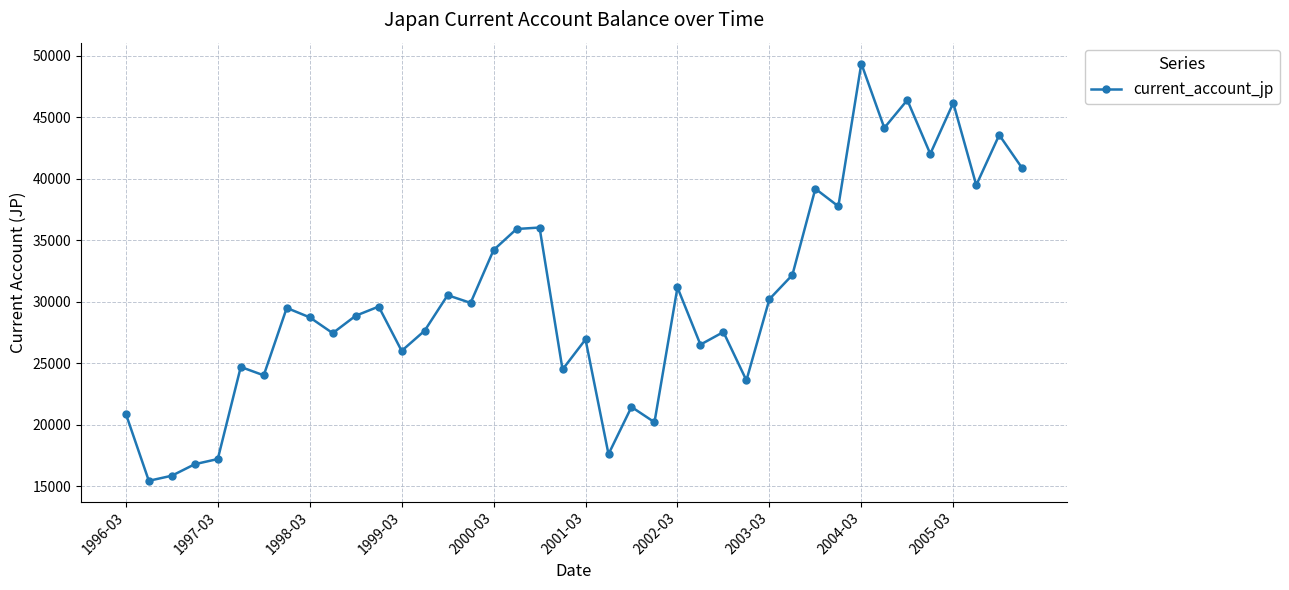

True or false: the data has more than 1 interior local peaks.

True